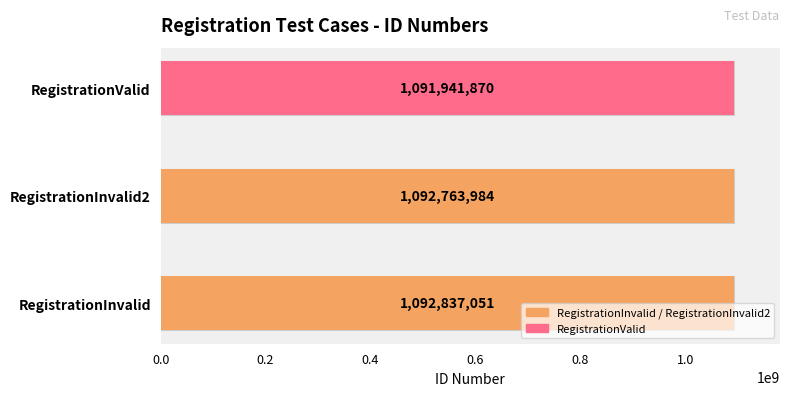

Reading left to right, list all the values displayed in this chart.

RegistrationInvalid=1092837051	RegistrationInvalid2=1092763984	RegistrationValid=1091941870